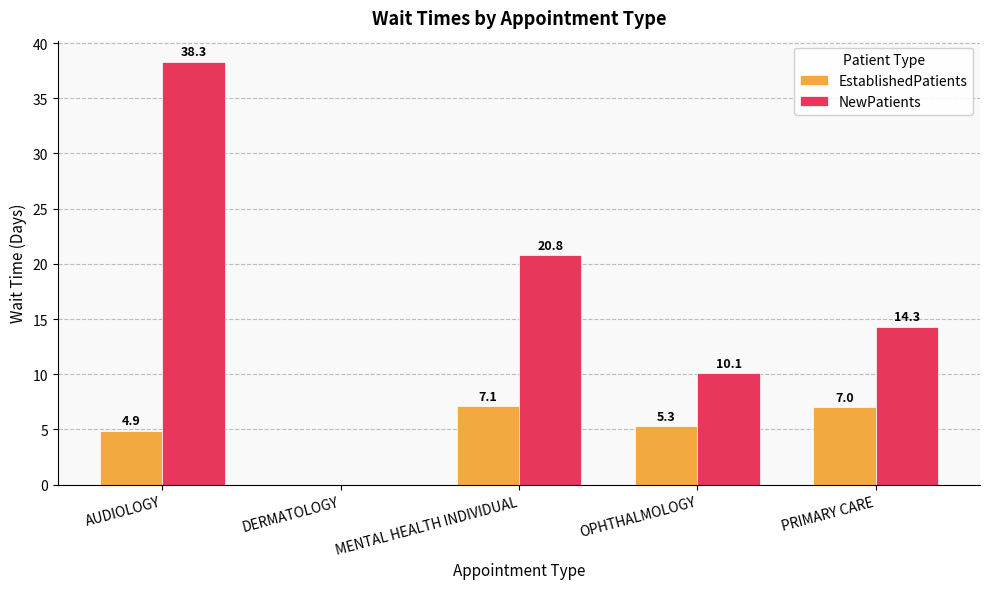

Between DERMATOLOGY and MENTAL HEALTH INDIVIDUAL, which series saw the biggest shift?

NewPatients